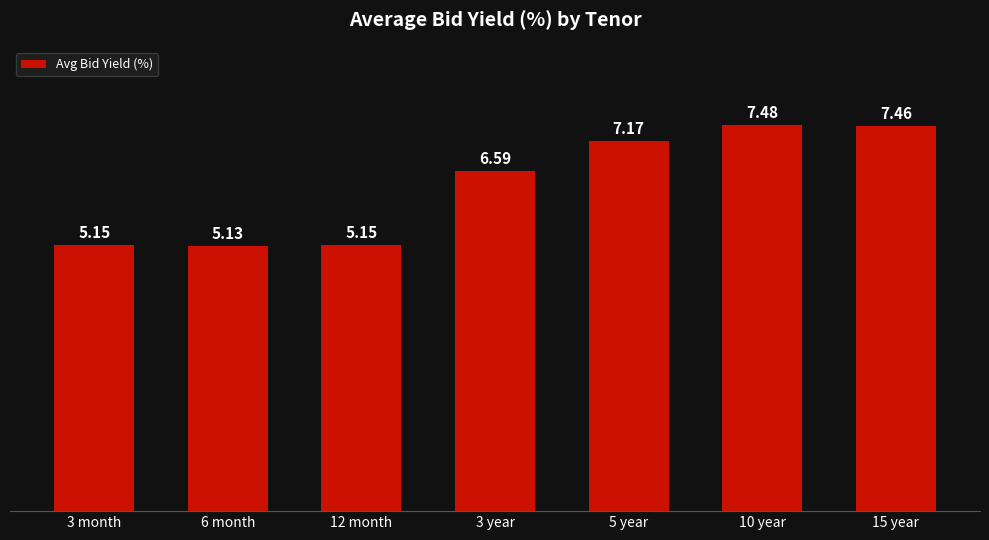

What is the change in value from 3 month to 10 year?

+2.3